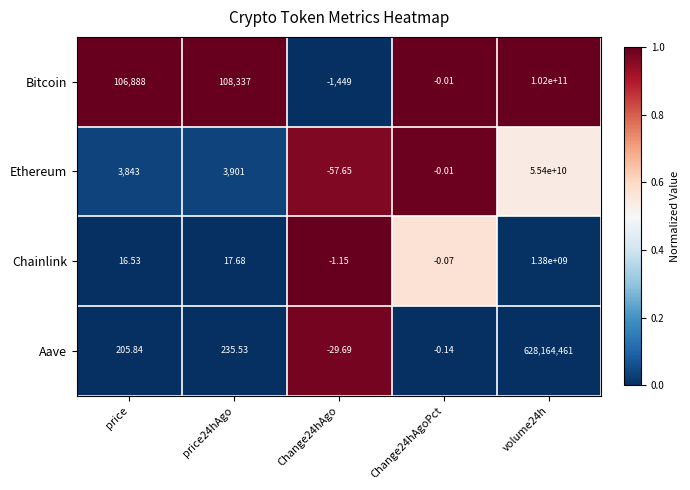

List the series in order of their peak value, highest first.

Bitcoin, Ethereum, Chainlink, Aave